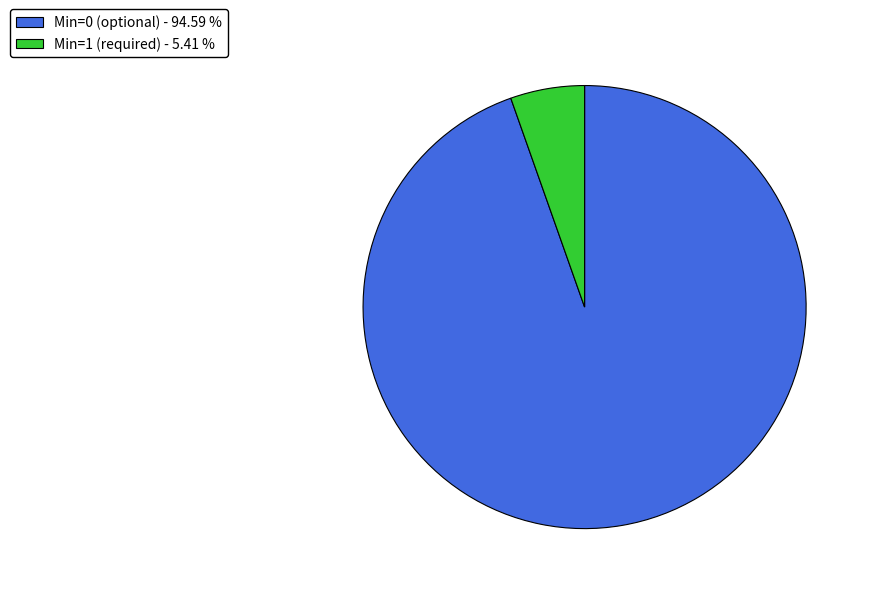

What is the smallest slice in the pie chart?

Min=1 (required) - 5.41 %